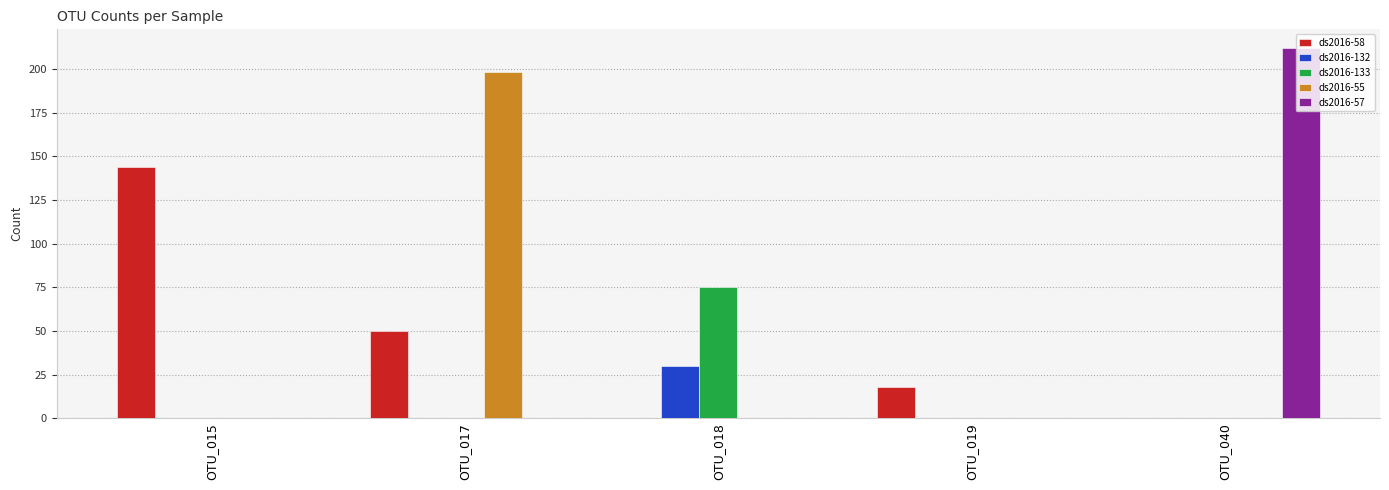

Which series changed the most between OTU_019 and OTU_040?

ds2016-57